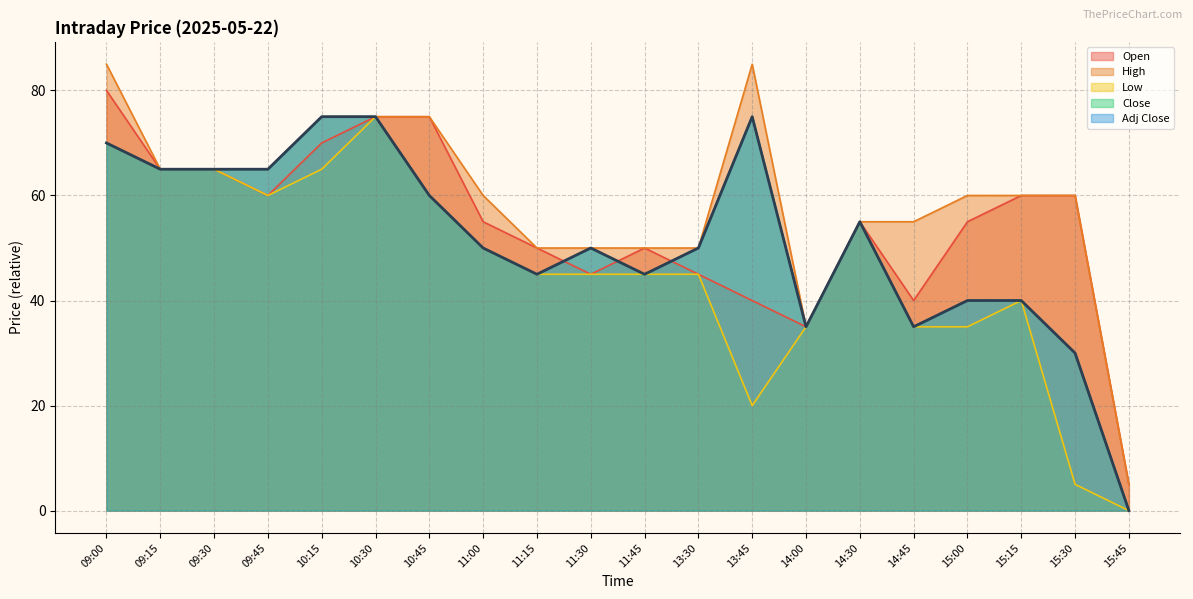

What are all the series names shown in the legend?

Open, High, Low, Close, Adj Close